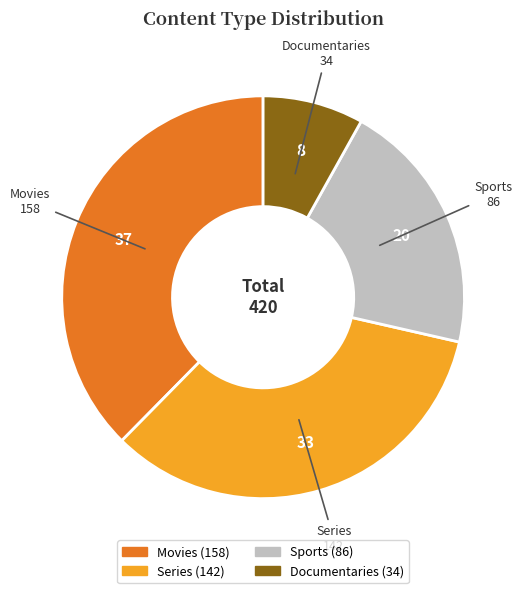

Rank the categories by value from highest to lowest.

Movies, Series, Sports, Documentaries